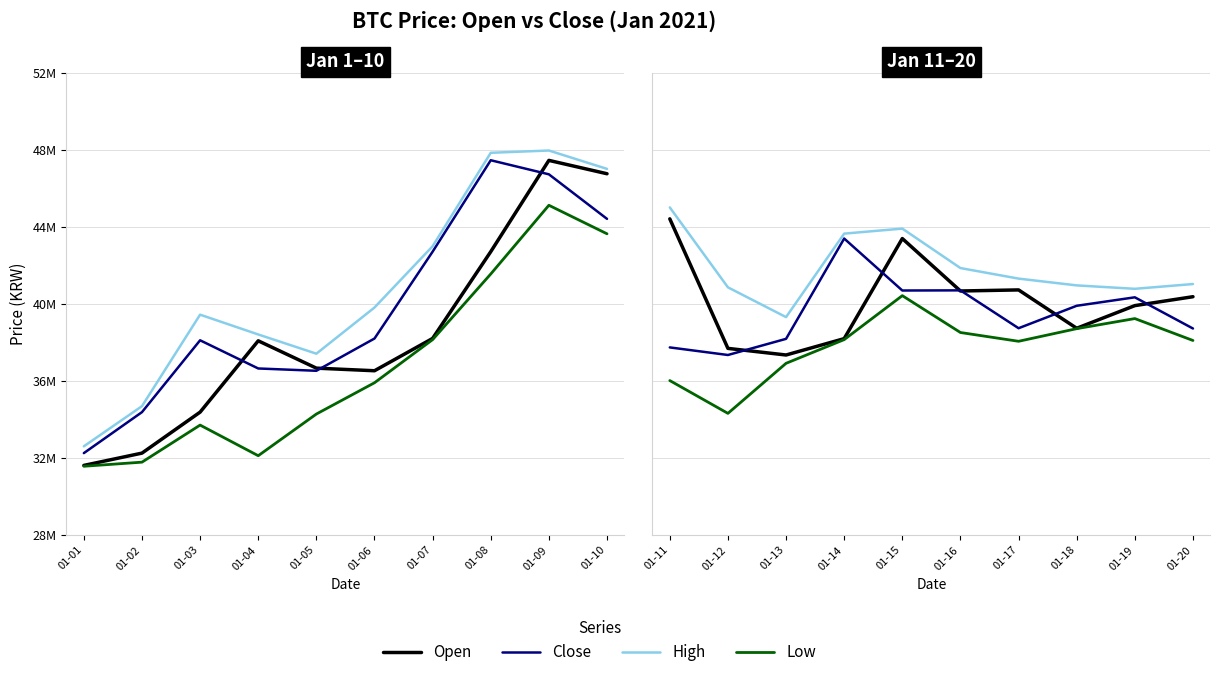

The close series shows 24318146 at 01-15. True or false?

False